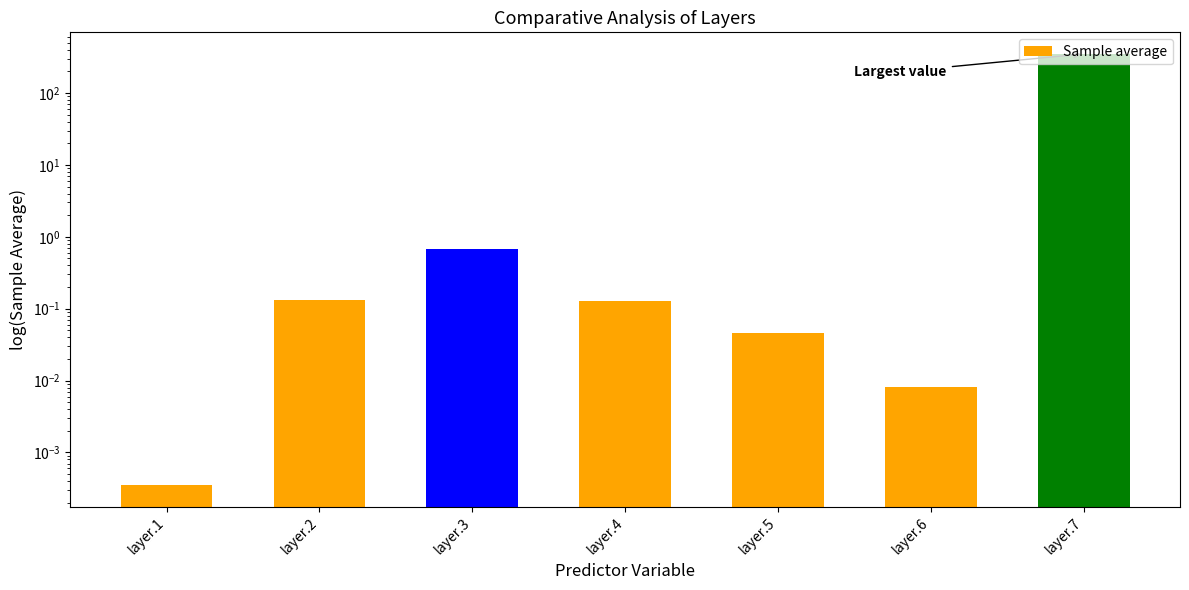

Are the bars horizontal?

No